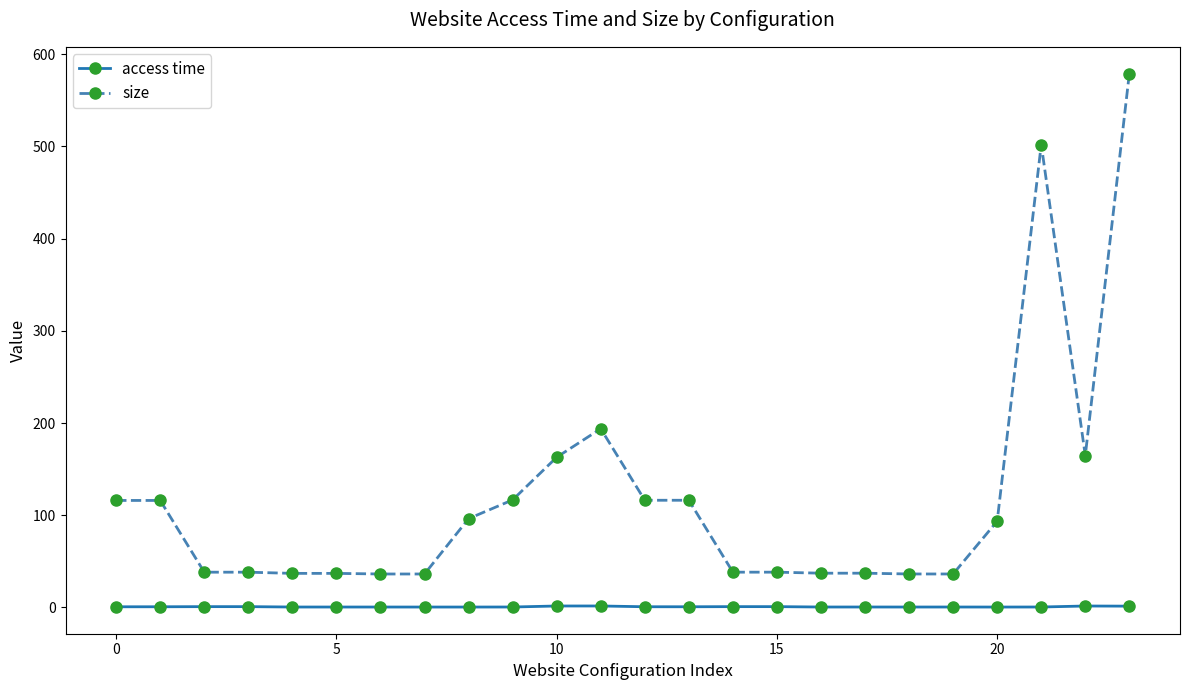

In access time, how many points are lower than both neighbors (excluding endpoints)?

5